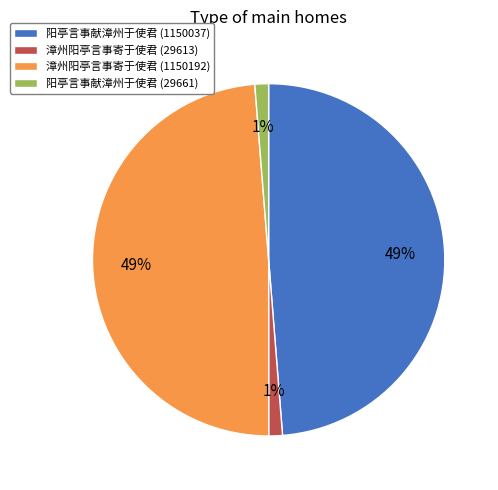

True or false: 阳亭言事献漳州于使君 (1150037) accounts for 49% of the total.

True